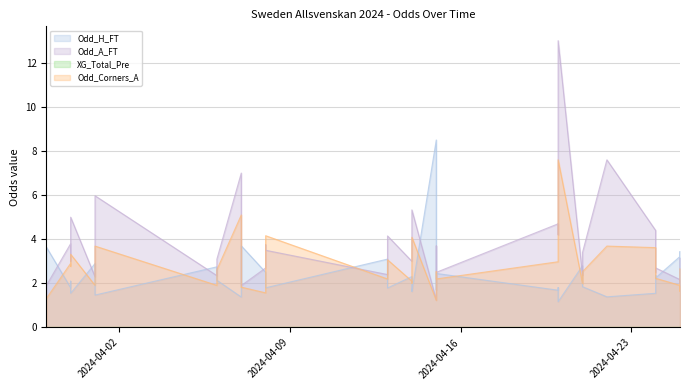

List the series in order of their overall mean, highest first.

Odd_A_FT, Odd_Corners_A, Odd_H_FT